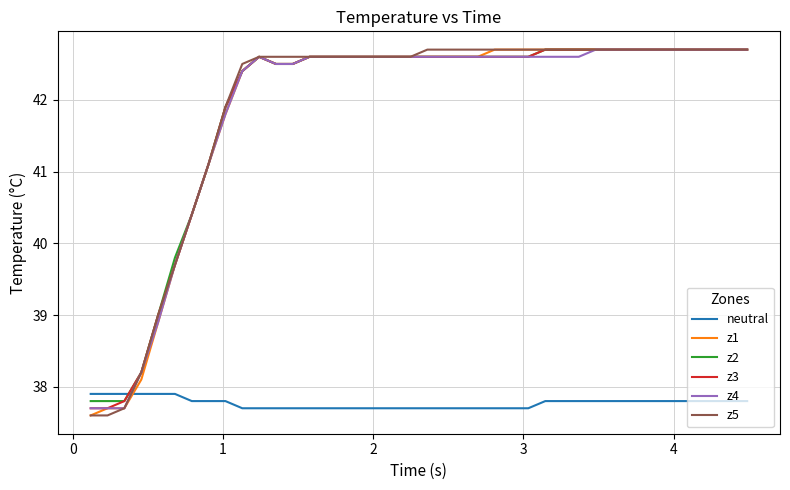

Which series ends up on top after the final intersection of neutral and z1?

z1